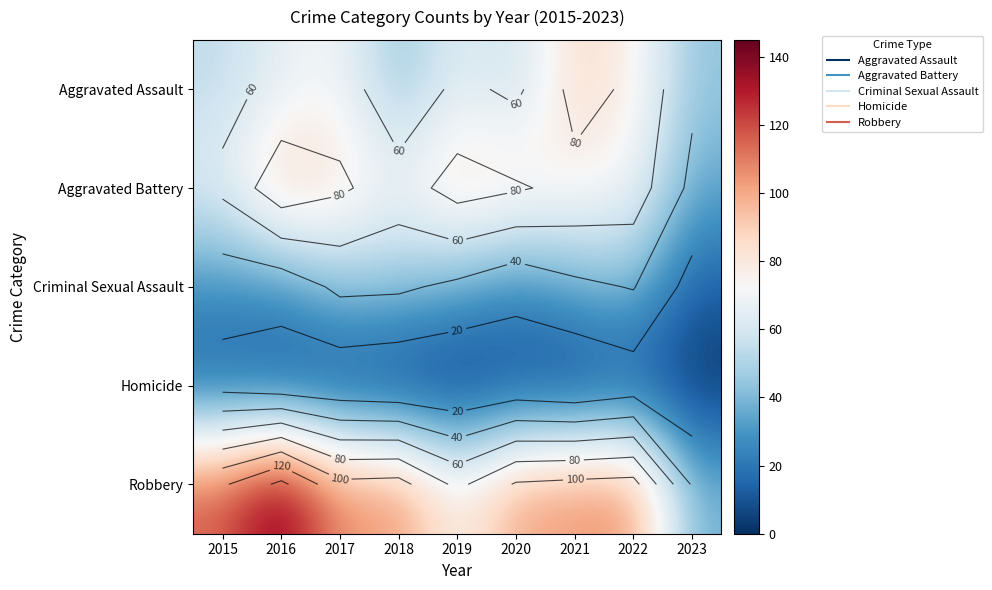

Is it true that Homicide equals 3 at 2021?

False